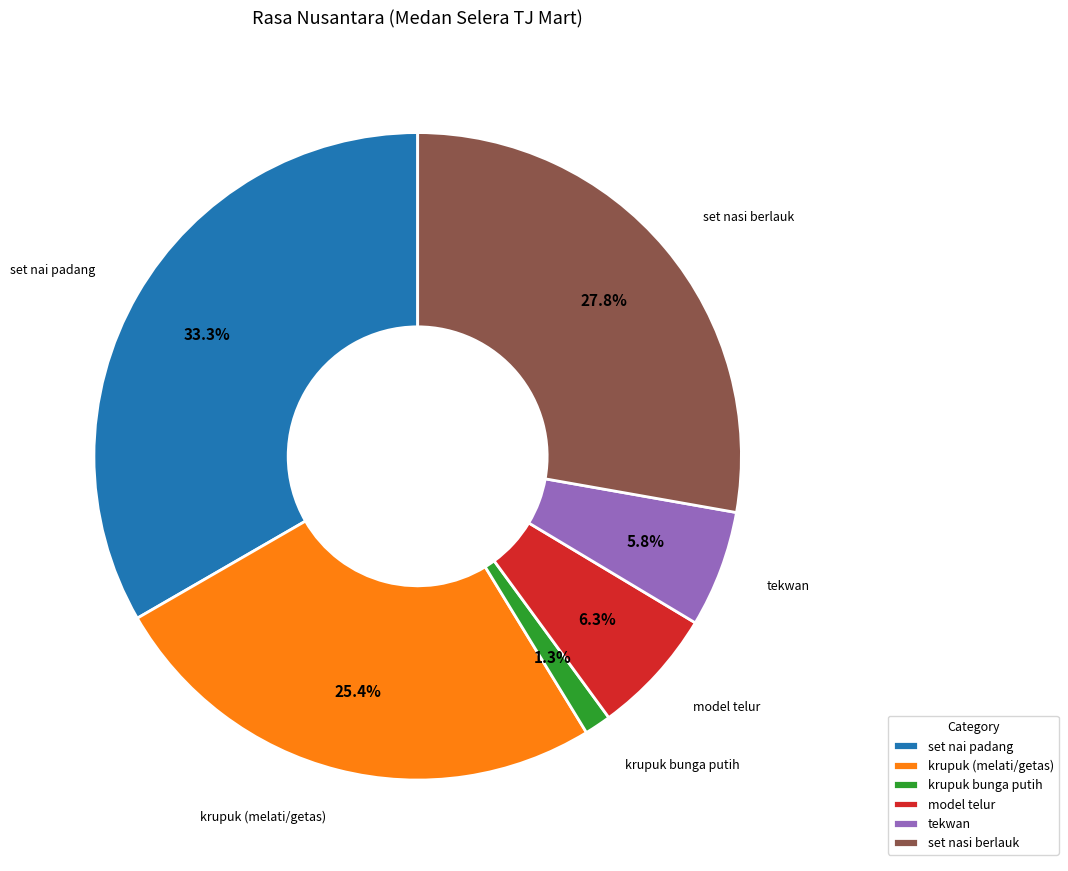

The tekwan slice represents 6% of the pie. True or false?

True